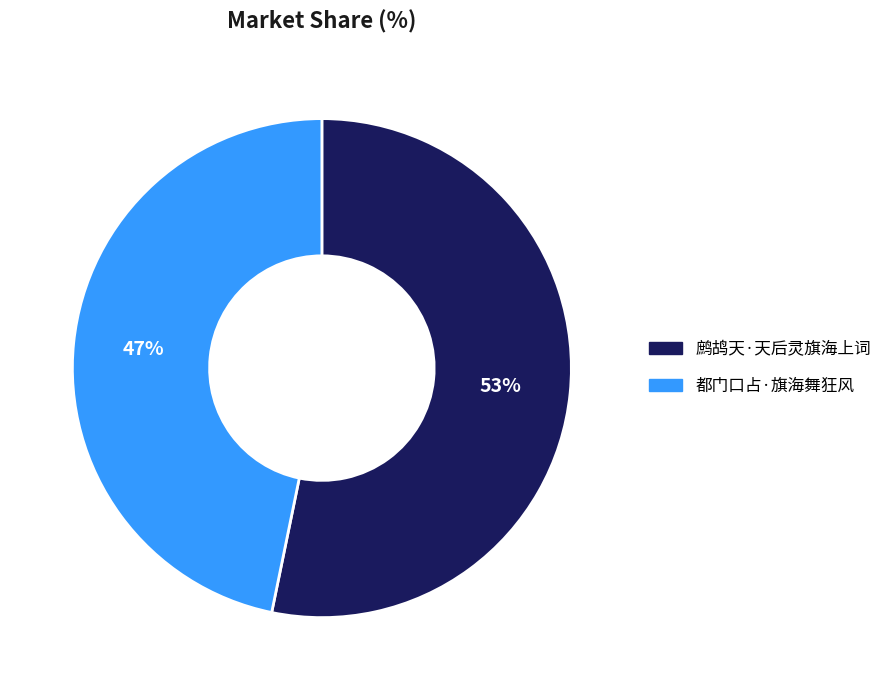

Count the number of slices in the pie.

2